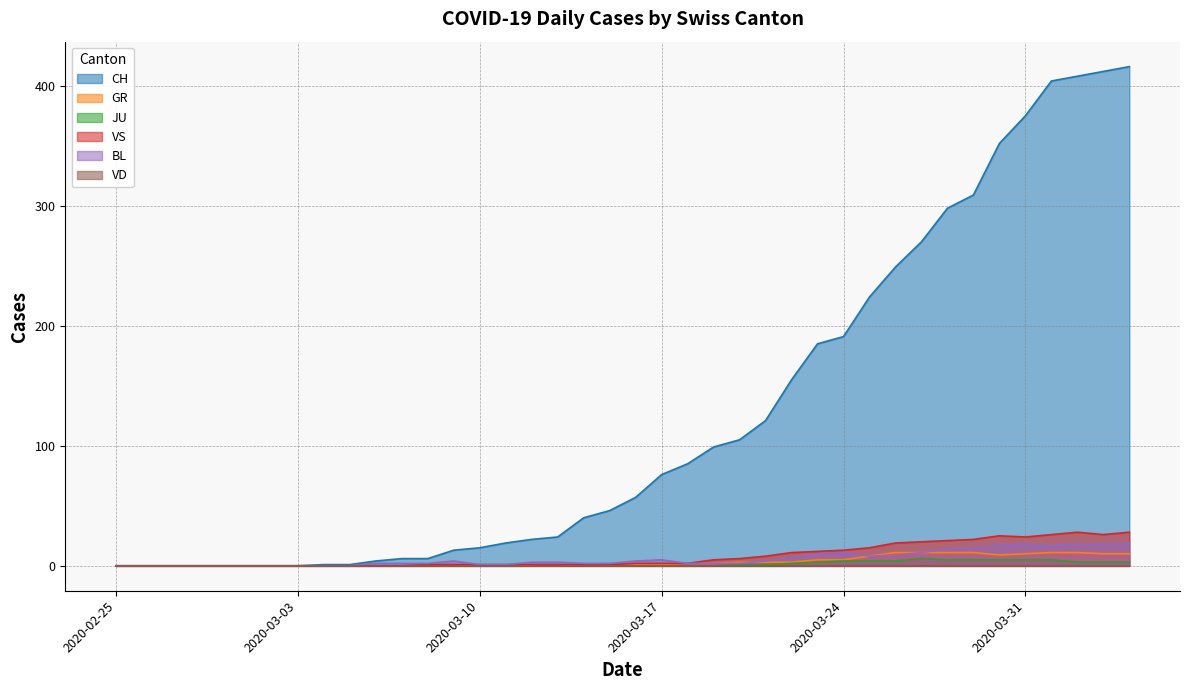

Which series has the largest total across all categories?

CH